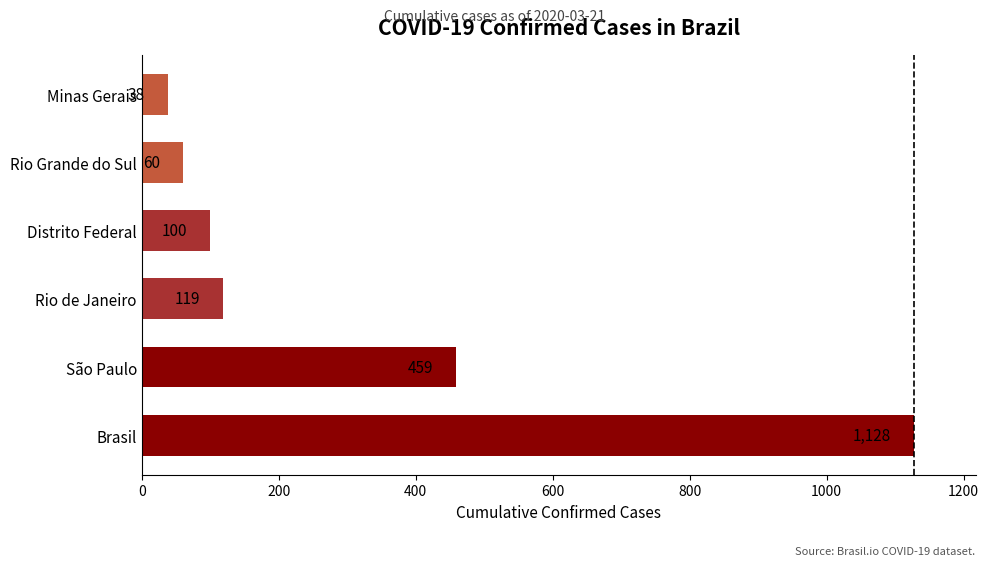

True or false: the data shows 419 at Brasil.

False